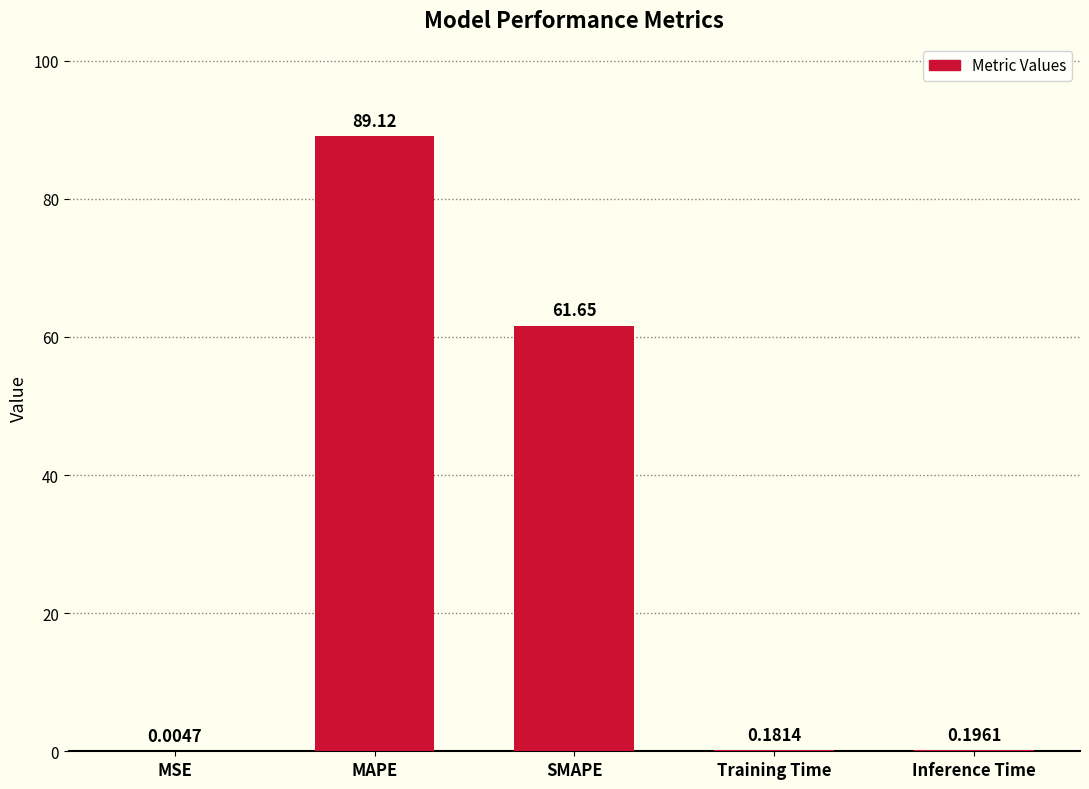

What is the sum of the values at SMAPE and MAPE?

150.8